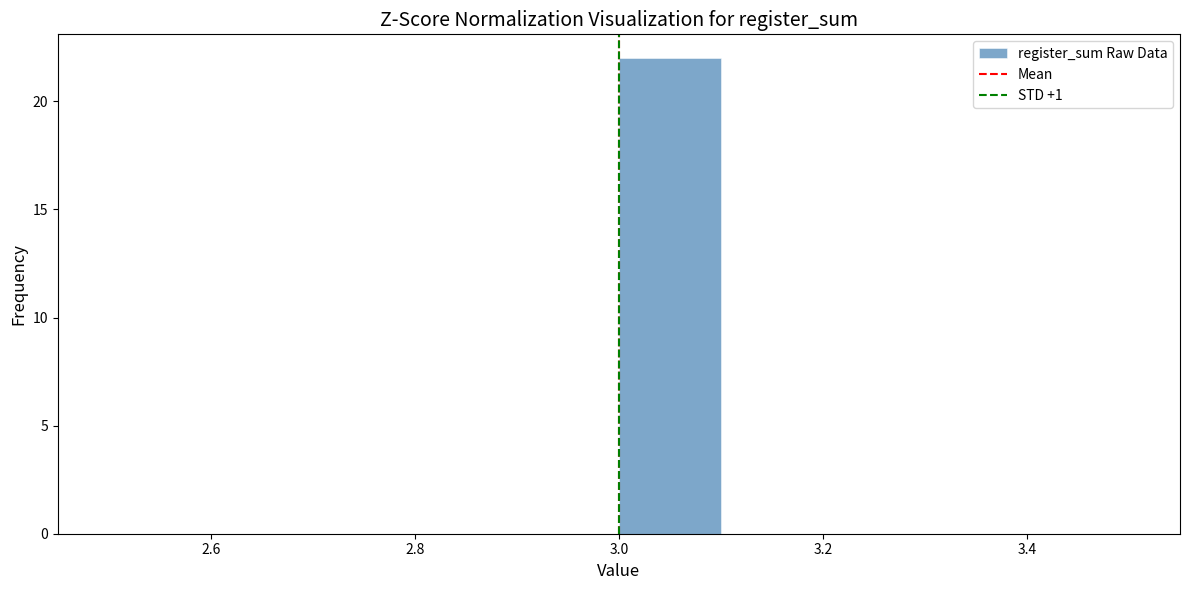

What is the height of the bar covering 3.0 to 3.1 on the x-axis? The values are not printed on the chart, so give them approximately, as read against the axis.

22